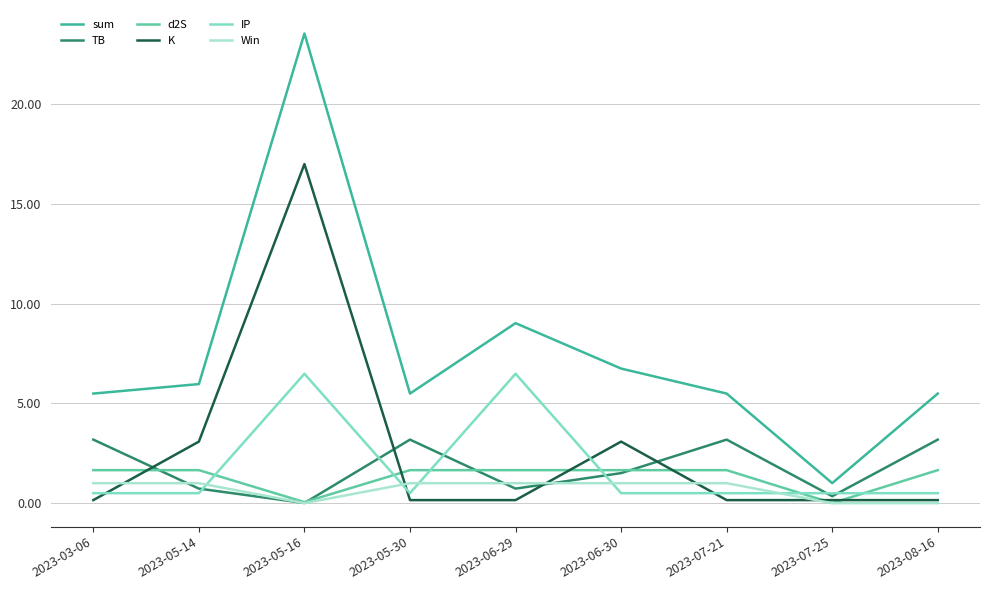

Does the chart display data point markers on the line(s)?

No